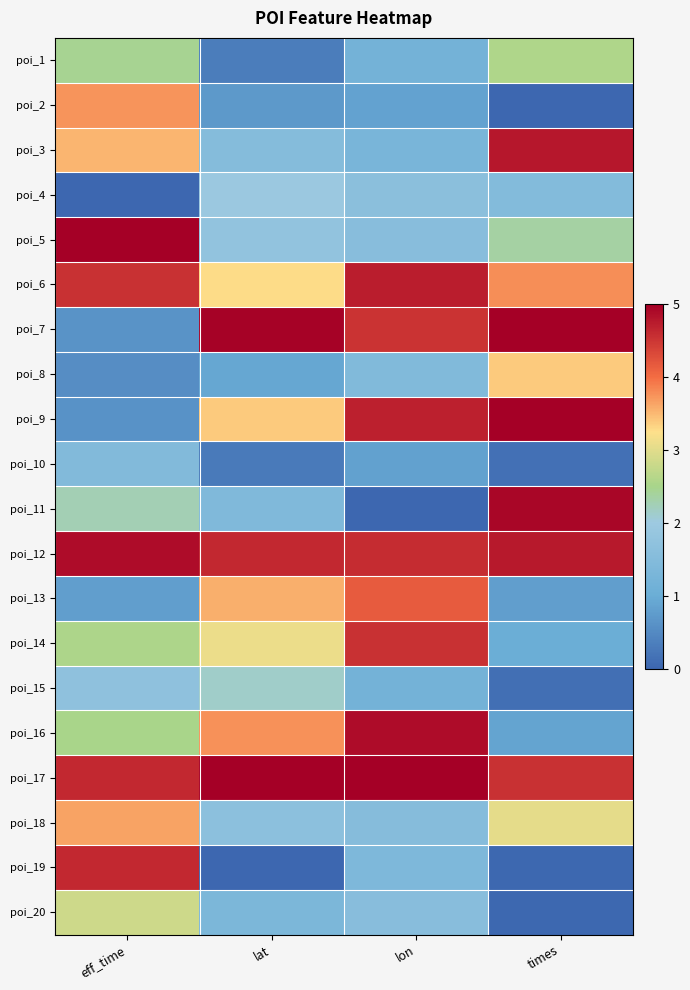

Rank the series by their maximum value, from highest to lowest.

poi_5, poi_9, poi_17, poi_7, poi_11, poi_12, poi_16, poi_3, poi_6, poi_19, poi_14, poi_13, poi_2, poi_18, poi_8, poi_20, poi_1, poi_15, poi_4, poi_10